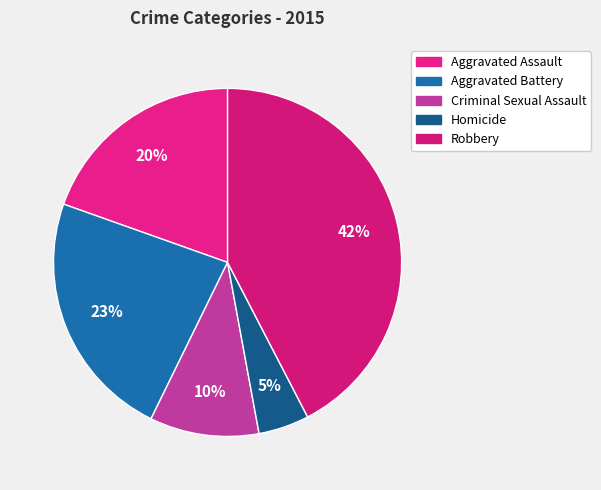

Which slice is the largest?

Robbery